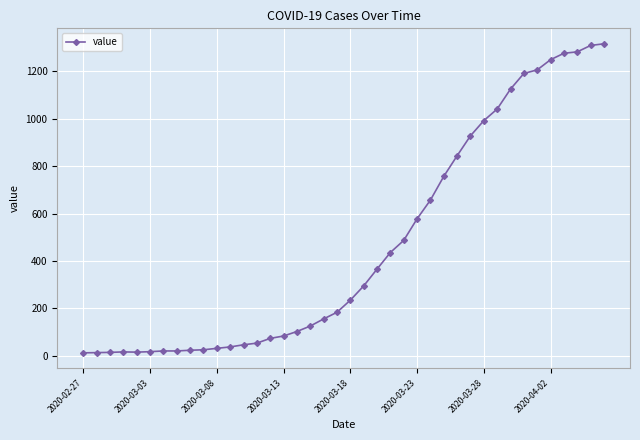

What is the difference between the maximum and minimum values?

1303